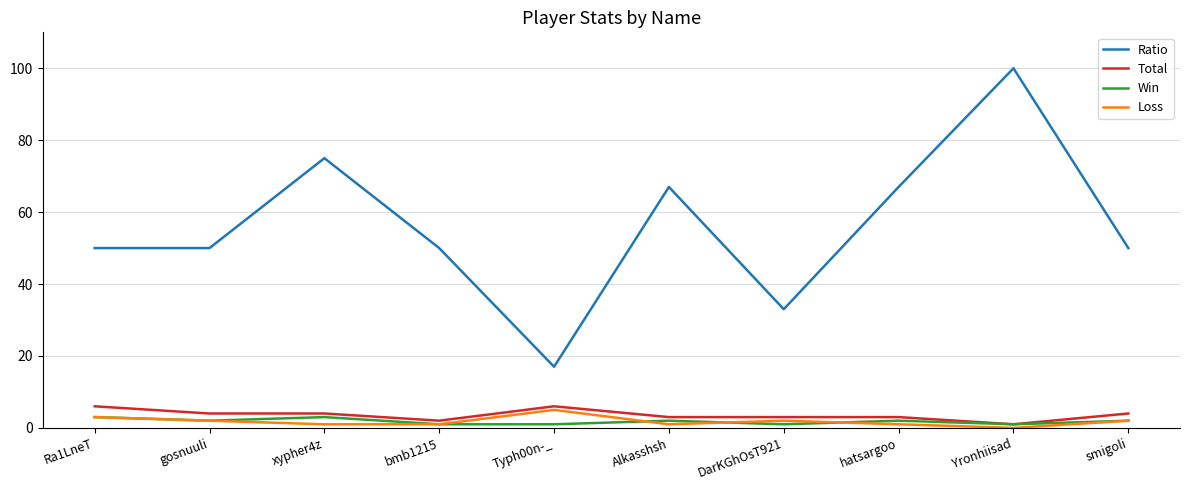

At which category is the sum across all series the highest?

Yronhiisad